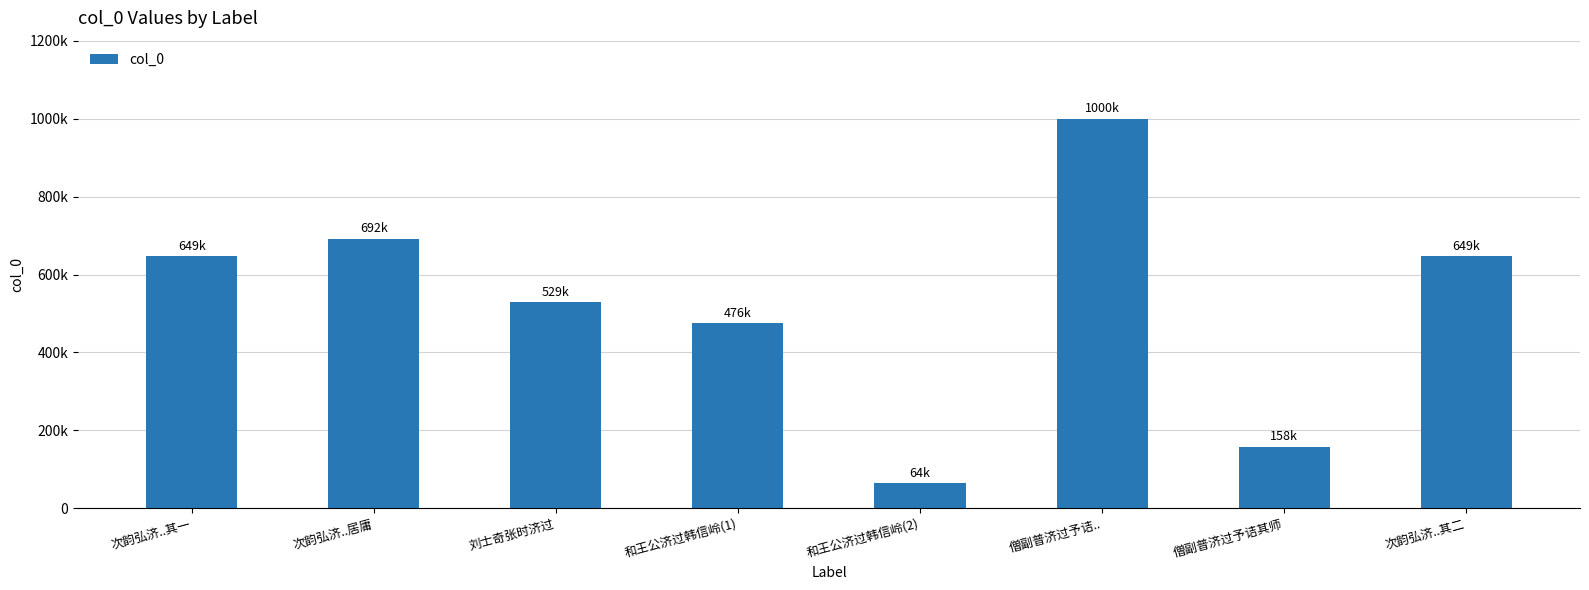

What is the change in value from 和王公济过韩信岭(2) to 僧副普济过予诘..?

+936503